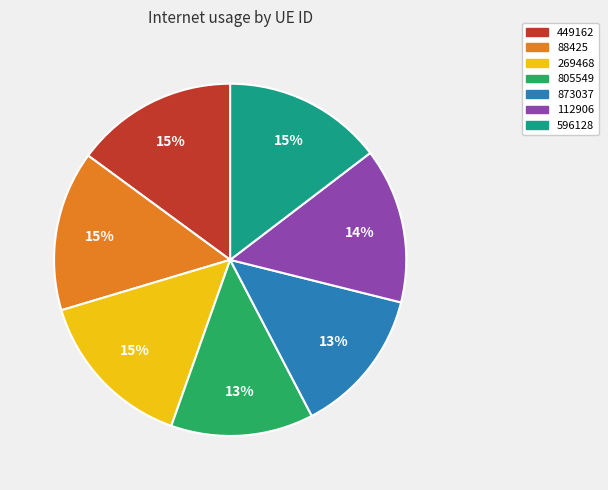

How many segments does this pie chart have?

7